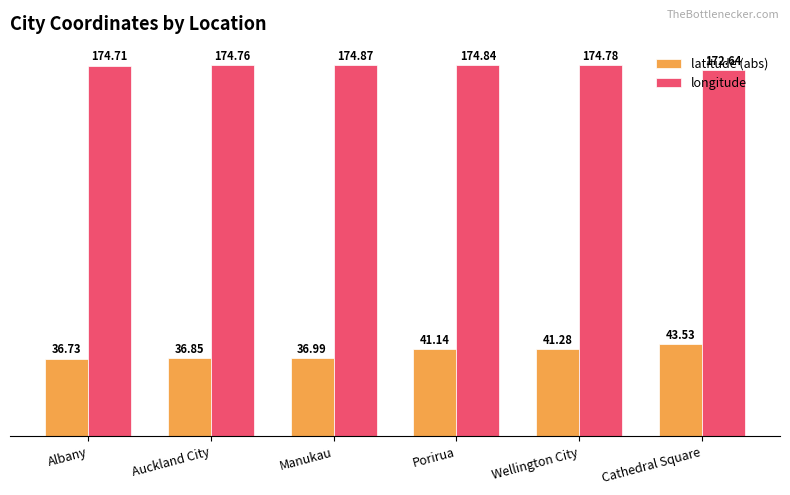

How many bars are there in each group?

2